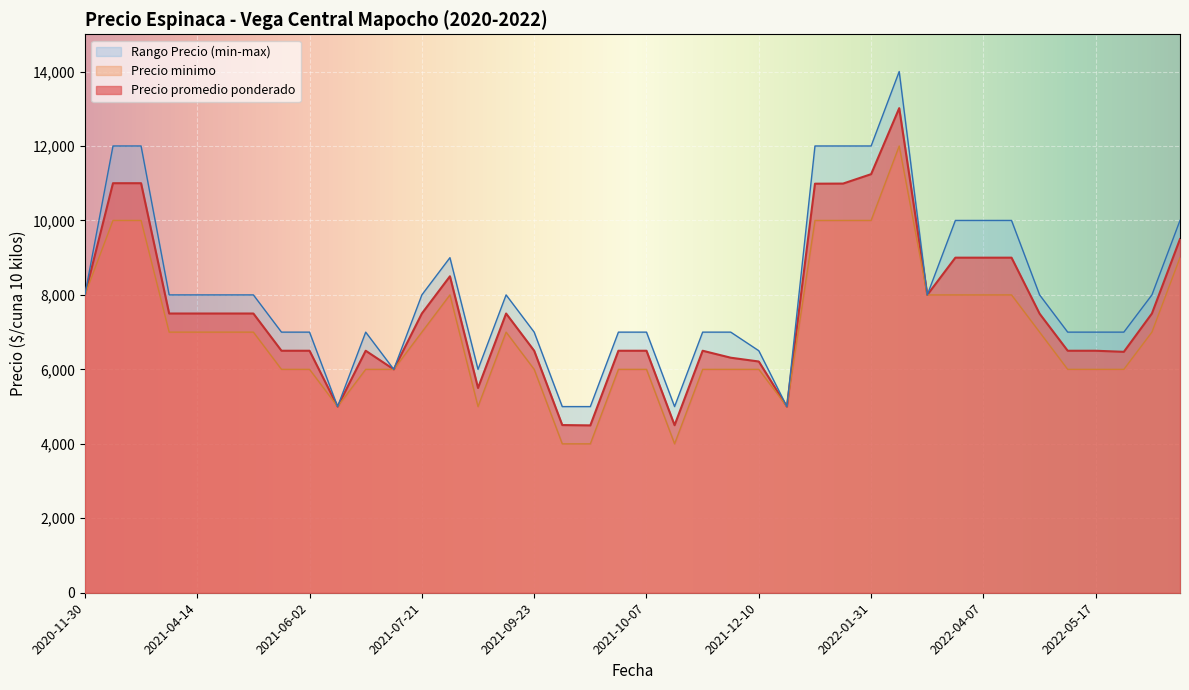

True or false: Precio minimo and Precio promedio ponderado cross at least once.

False